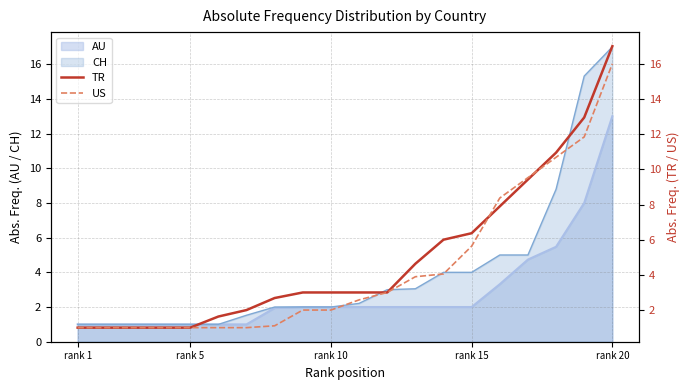

What is the maximum value for CH?

17.0